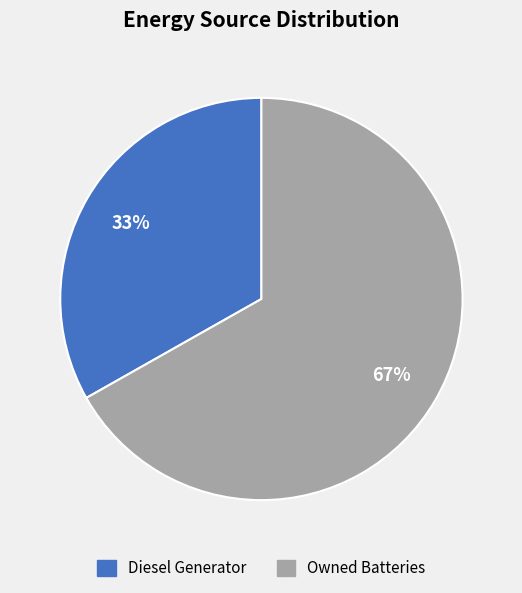

Is there a majority slice in this chart?

Yes